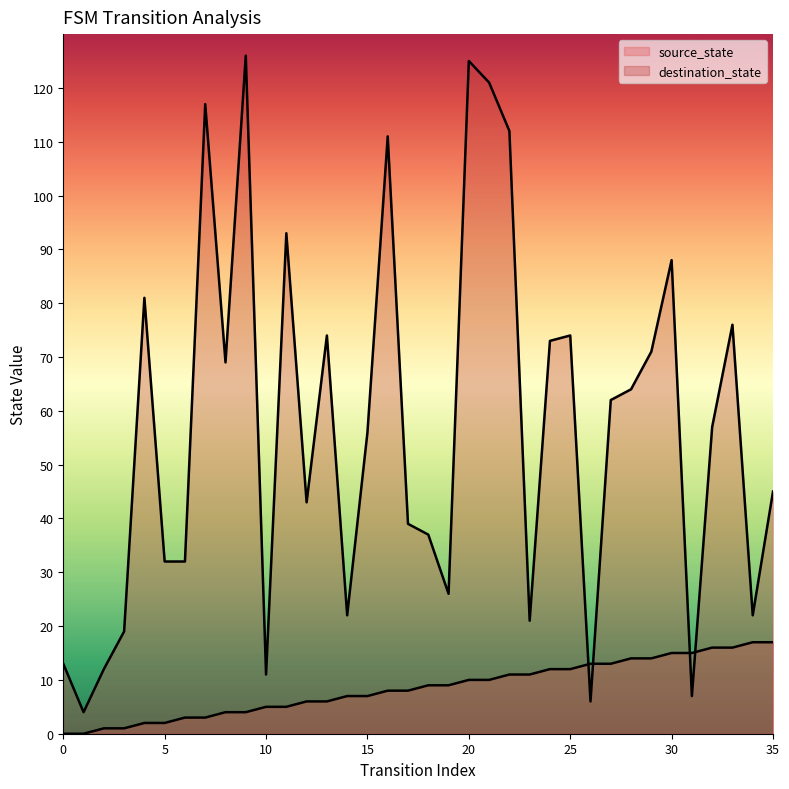

What is the maximum value shown in the chart?

126